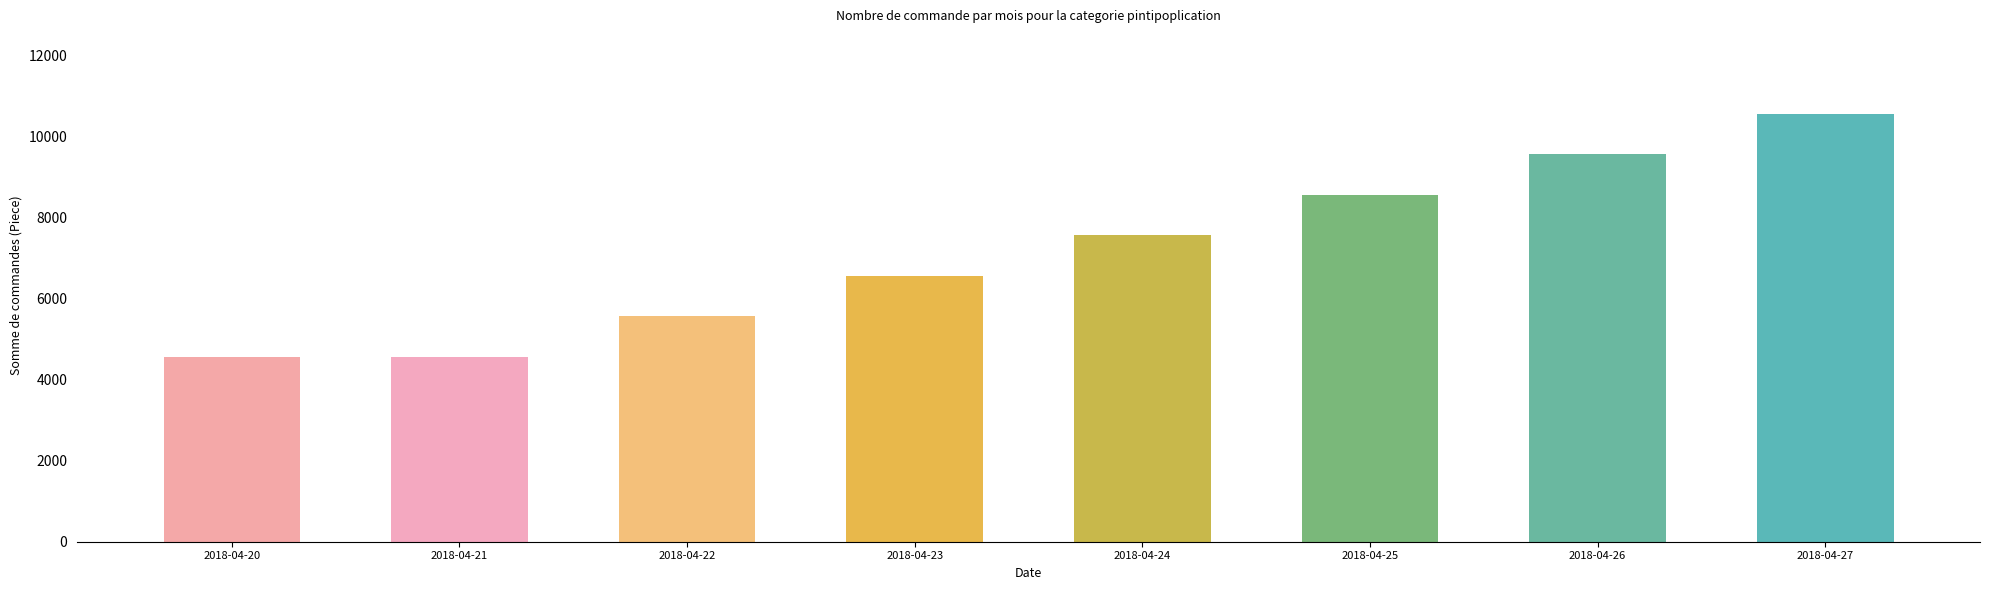

Are the bars horizontal?

No